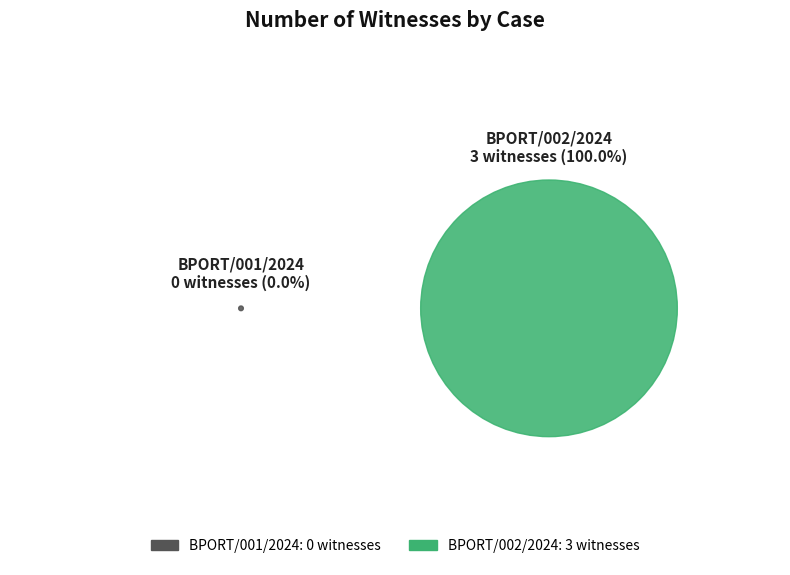

True or false: BPORT/002/2024 accounts for 100% of the total.

True